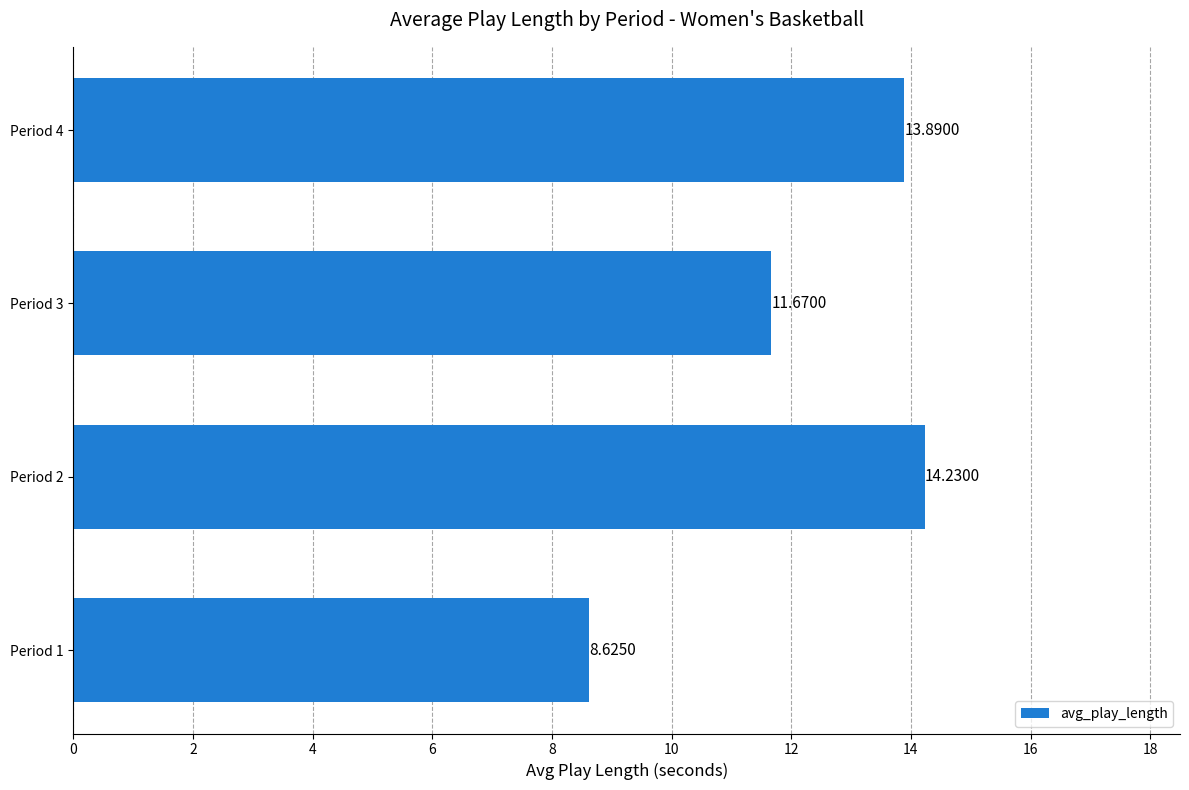

Which has a higher value, Period 1 or Period 2?

Period 2